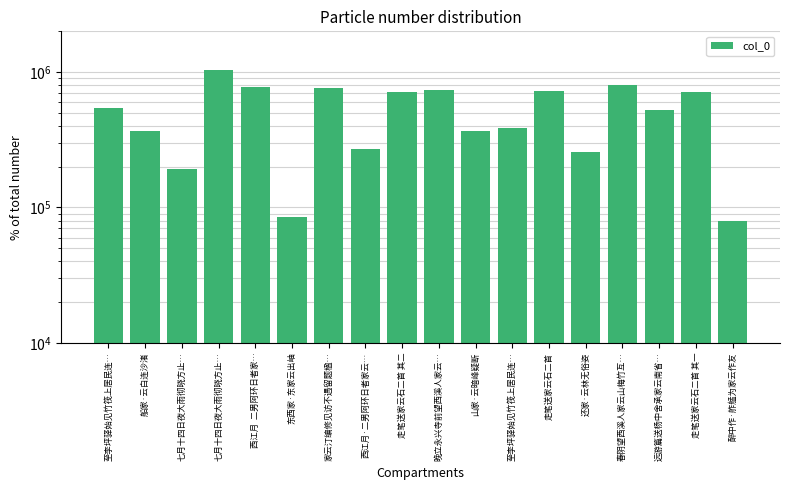

Count the number of categories in the chart.

18